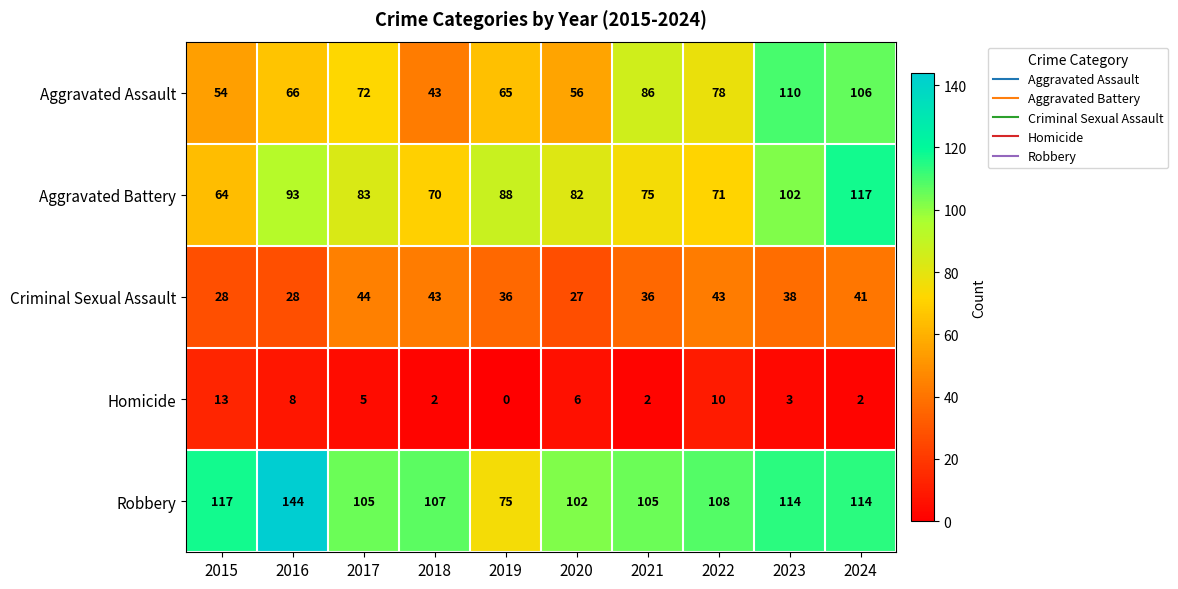

Where is Aggravated Battery nearest to the value 90?

2019